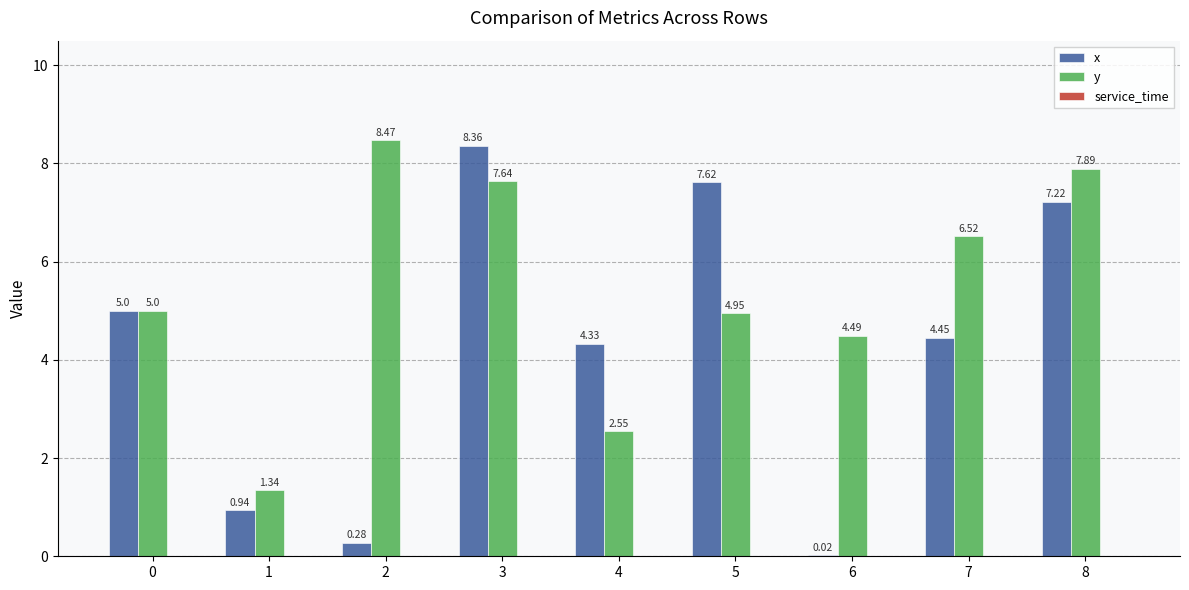

What is the sum of all y values?

48.9